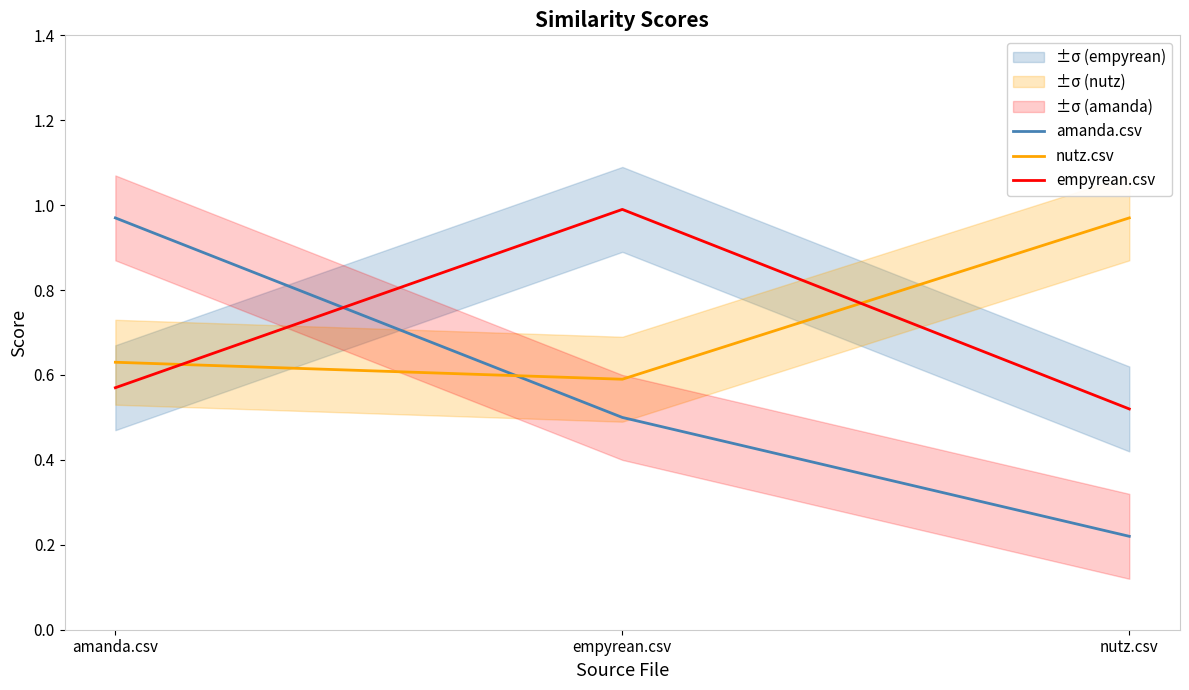

What are all the series names shown in the legend?

amanda.csv, nutz.csv, empyrean.csv